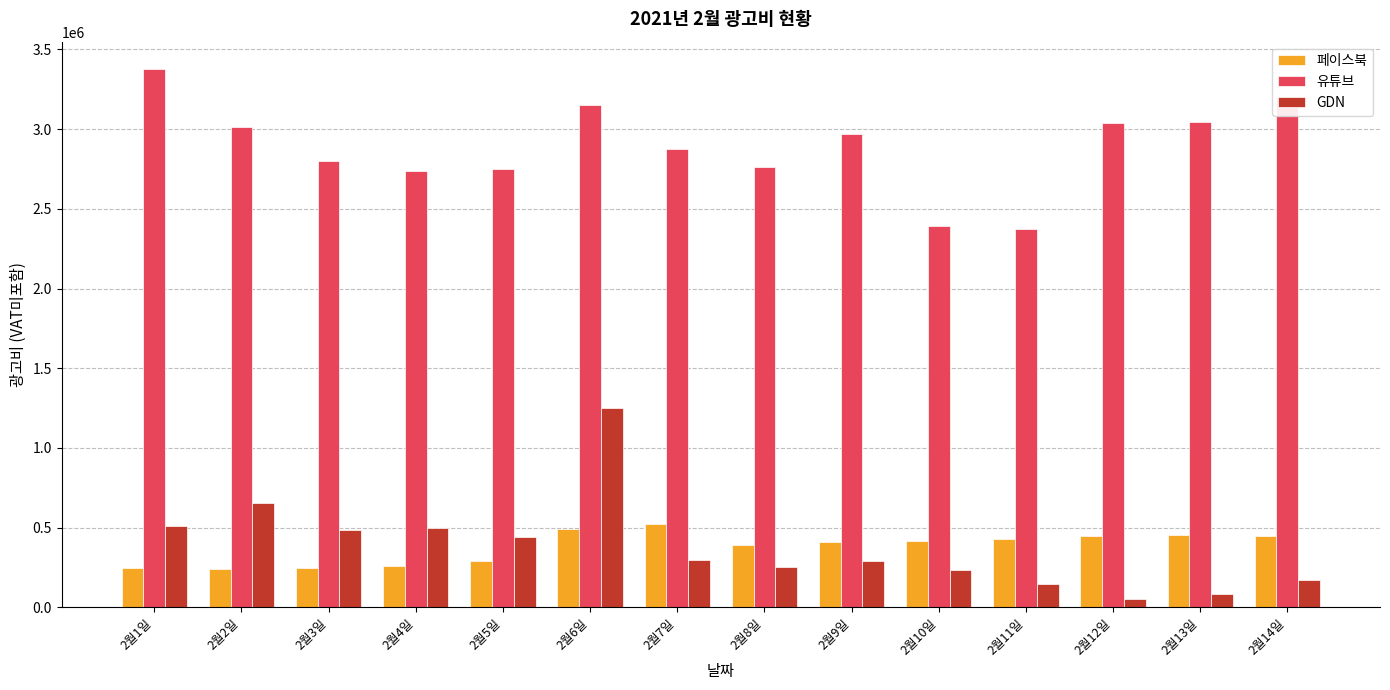

What is the average value of the 페이스북 series?

378186